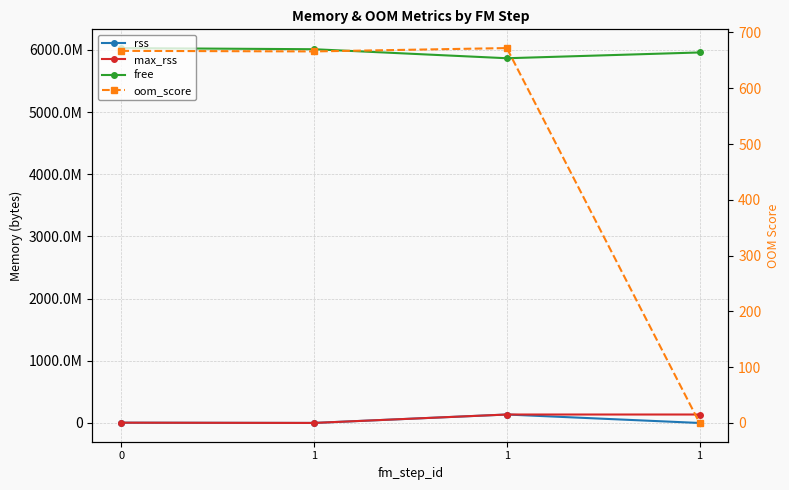

Does the chart have visible grid lines?

Yes